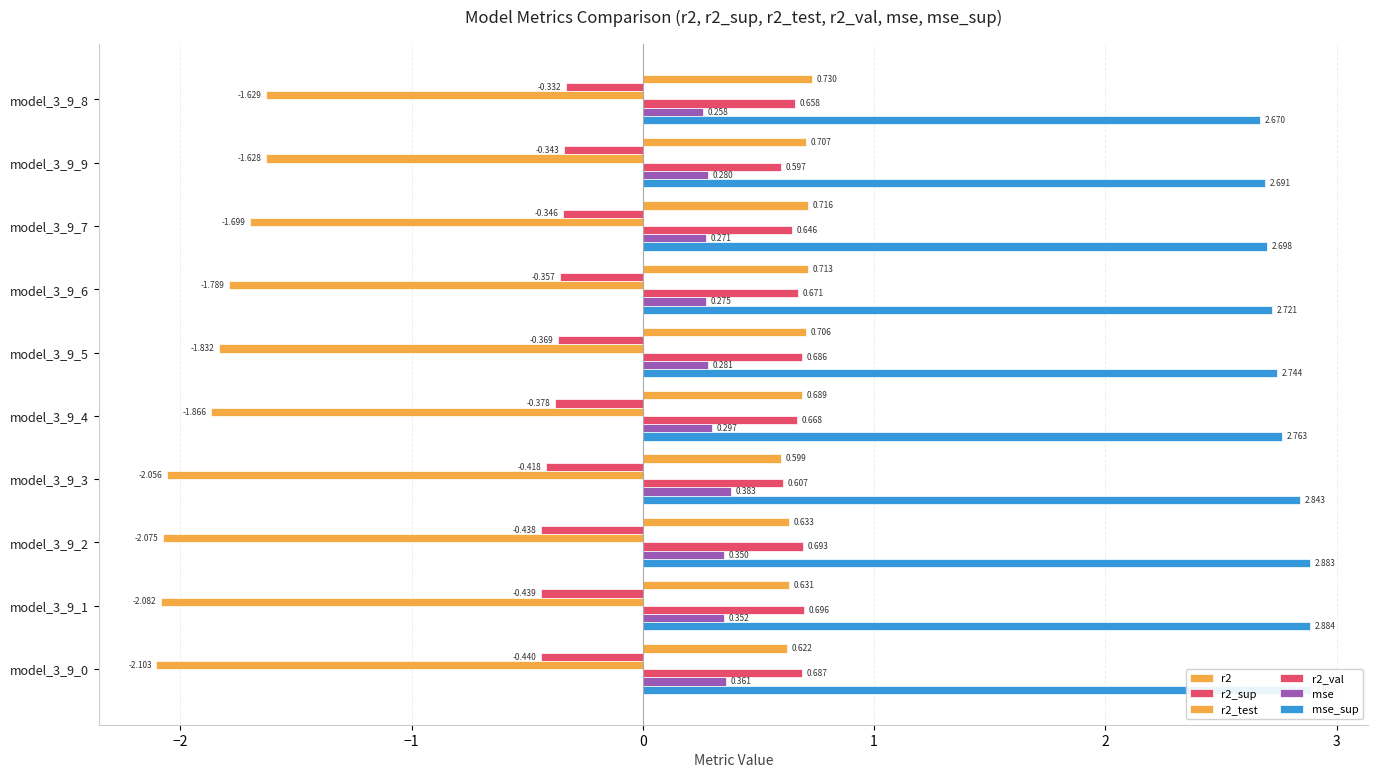

Which series has the widest spread of values?

r2_test